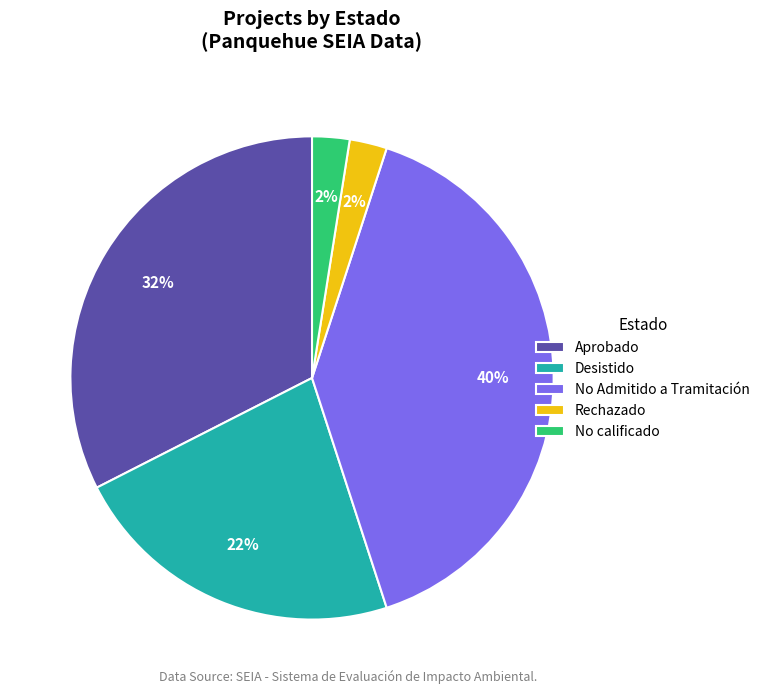

Which category has the biggest portion of the pie?

No Admitido a Tramitación